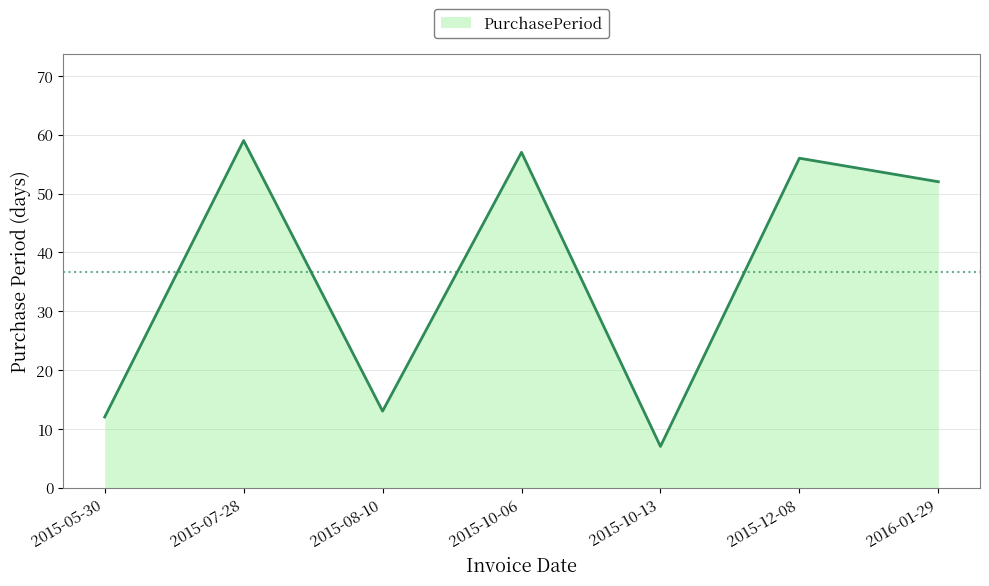

What is the maximum value shown in the chart?

59